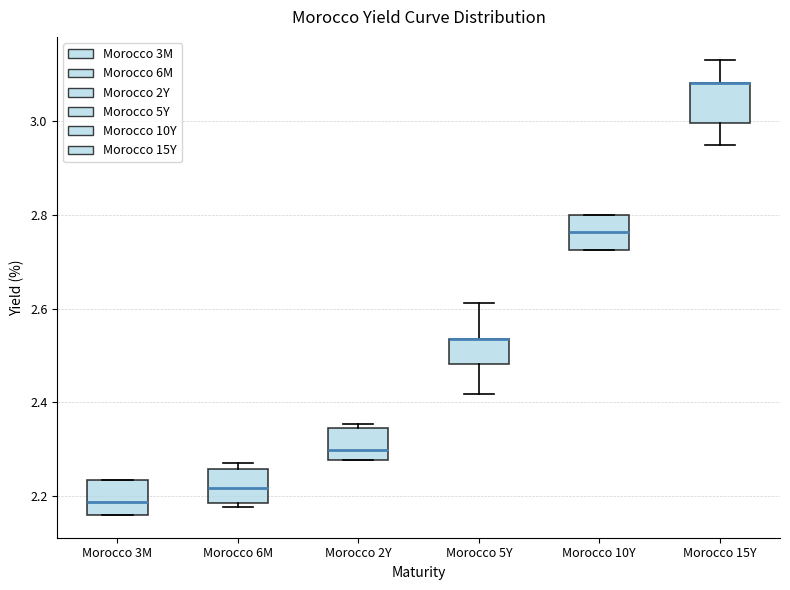

Reading left to right, transcribe this box plot: for each box, give where its median line is, the range the box spans, and where its two whiskers end, as read against the y-axis. The values are not printed on the chart, so give them approximately, as read against the axis.

Morocco 3M: median 2.18, box 2.16 to 2.24, whiskers 2.16 to 2.24
Morocco 6M: median 2.22, box 2.18 to 2.26, whiskers 2.18 (just below the box's lower edge) to 2.28
Morocco 2Y: median 2.30, box 2.28 to 2.34, whiskers 2.28 to 2.36
Morocco 5Y: median 2.54 (drawn on the box's upper edge), box 2.48 to 2.54, whiskers 2.42 to 2.62
Morocco 10Y: median 2.76, box 2.72 to 2.80, whiskers 2.72 to 2.80
Morocco 15Y: median 3.08 (drawn on the box's upper edge), box 3.00 to 3.08, whiskers 2.96 to 3.14